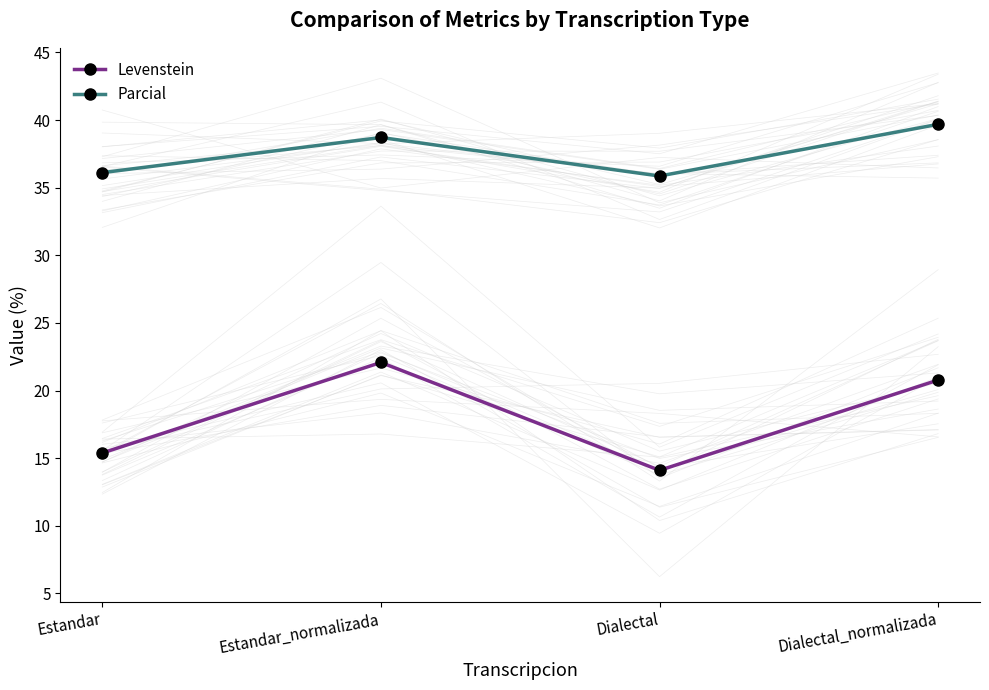

Rank the categories by Levenstein value from highest to lowest.

Estandar_normalizada, Dialectal_normalizada, Estandar, Dialectal